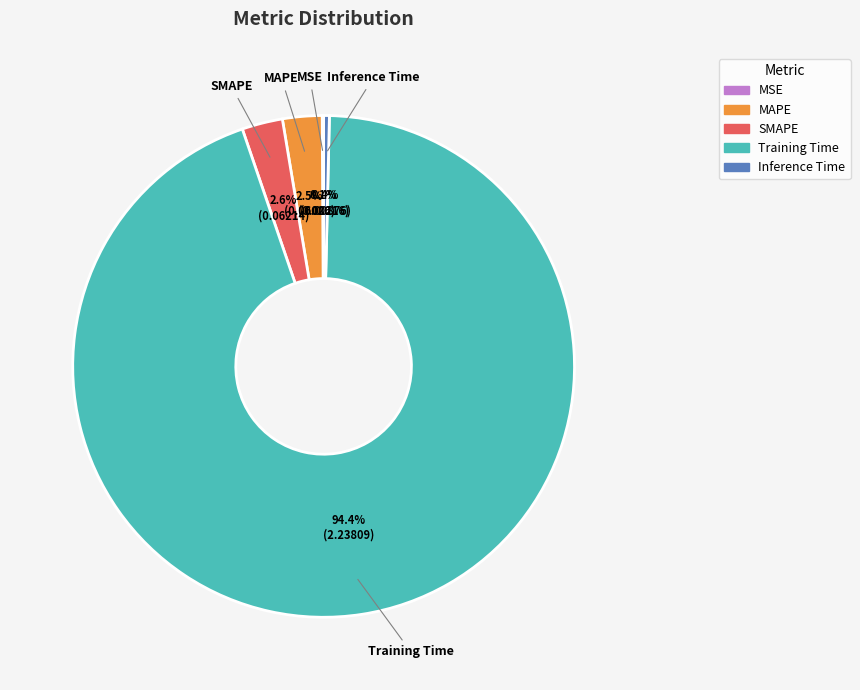

To the nearest percent, what is the difference between the Training Time and MAPE slice percentages?

92%